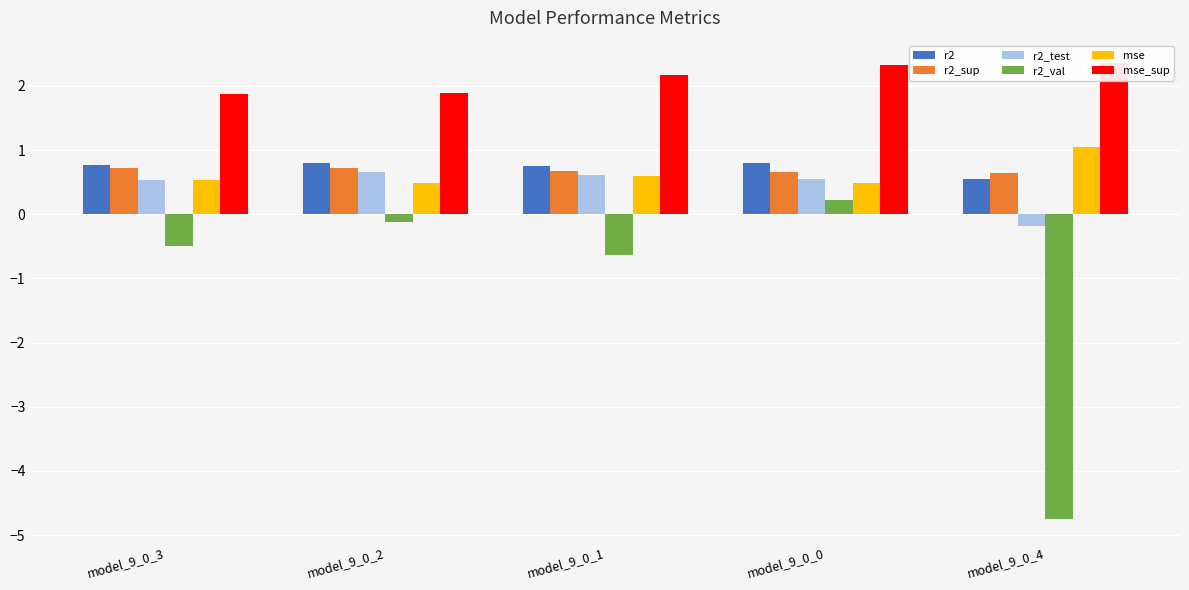

At which label is mse_sup closest to 2?

model_9_0_2